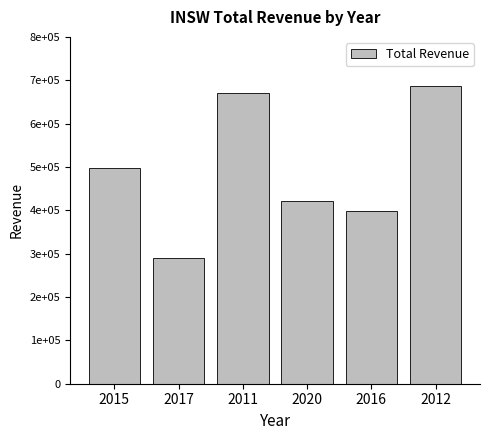

Where is the data nearest to the value 488400?

2015